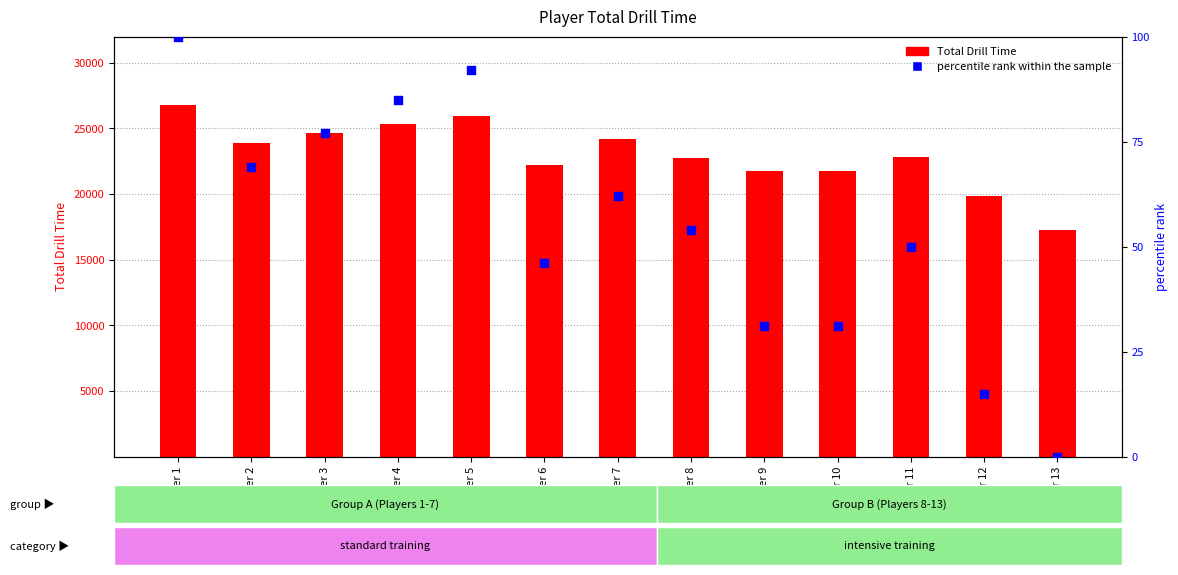

Which series has the widest spread of Y values?

Total Drill Time